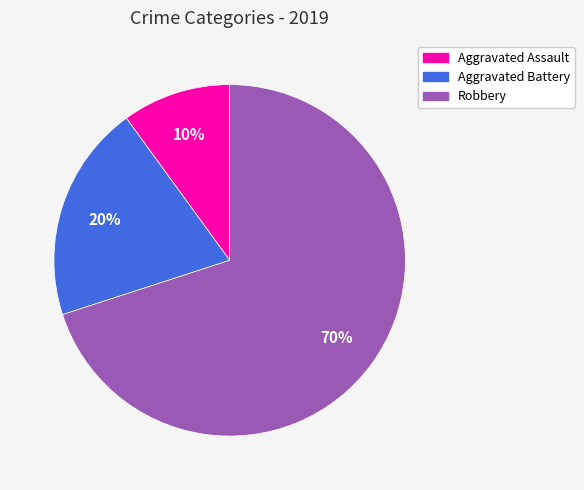

To the nearest percent, what is the difference between the Aggravated Battery and Robbery slice percentages?

50%